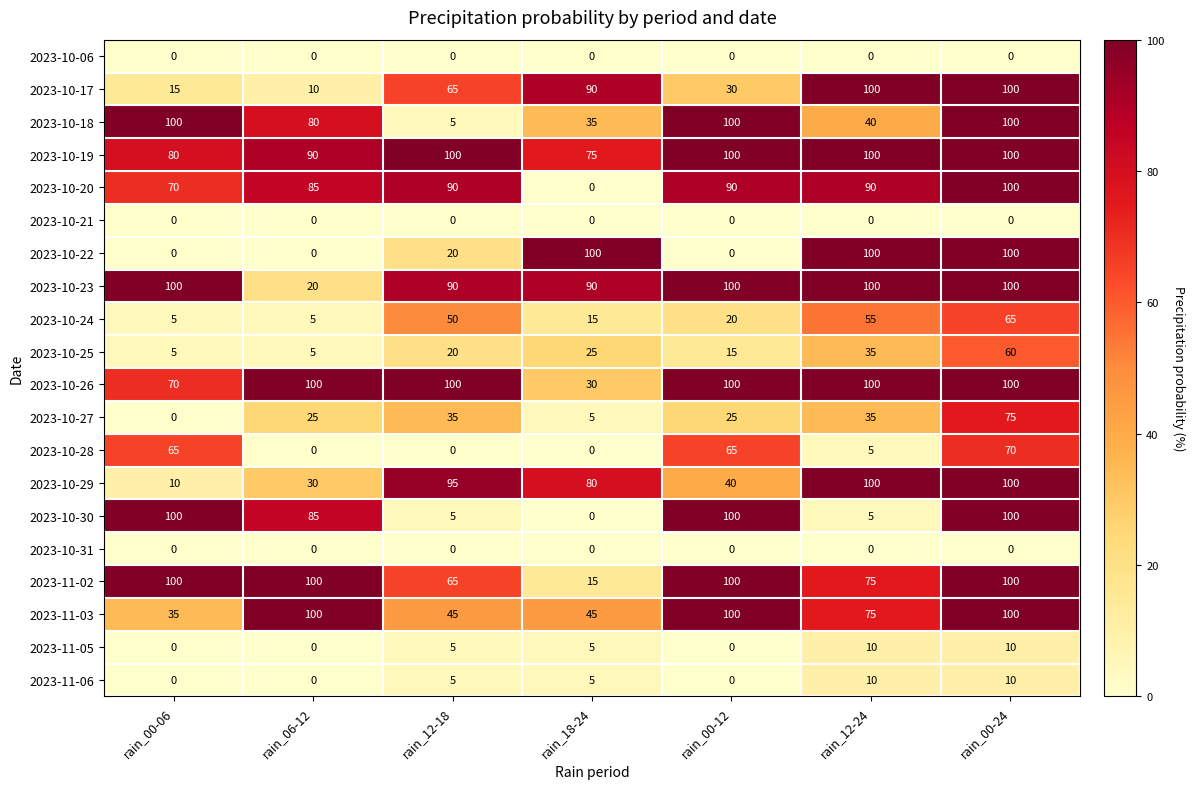

The value of 2023-10-27 at rain_00-24 is 75. True or false?

True